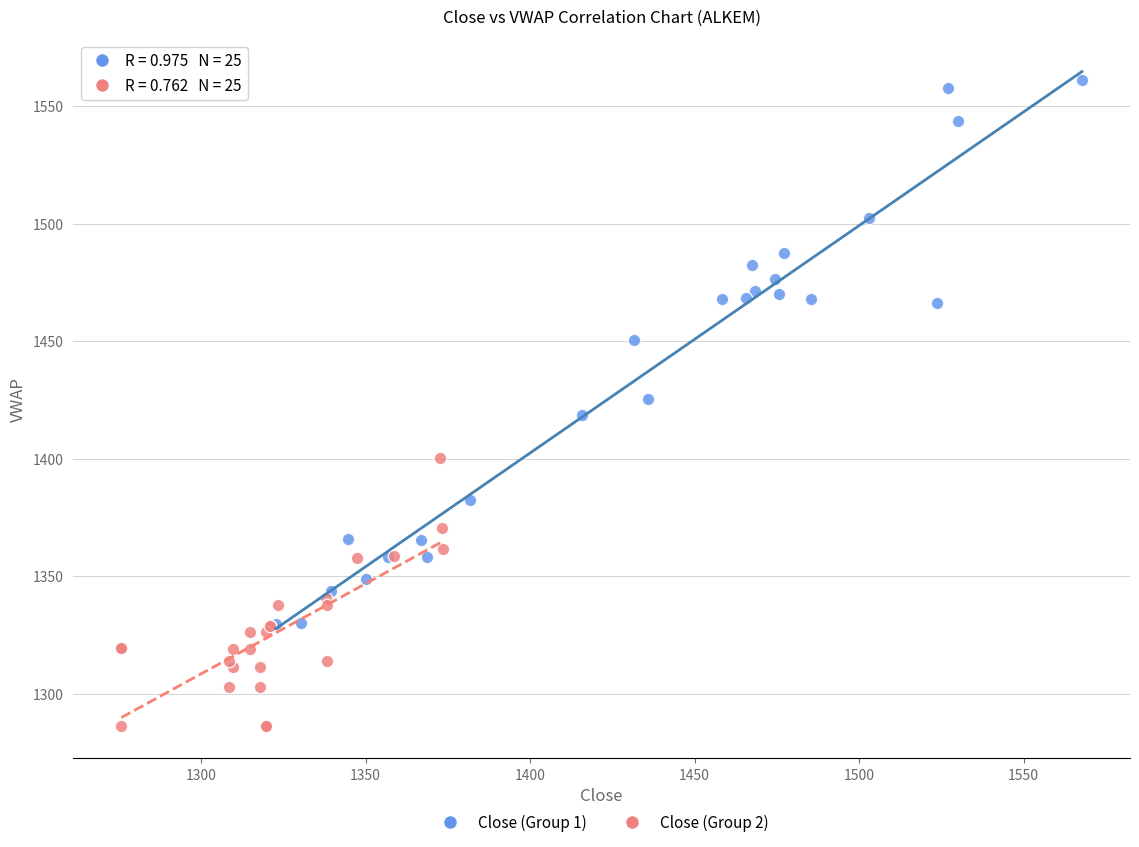

Which series contains the highest Y value?

Close (Group 1)